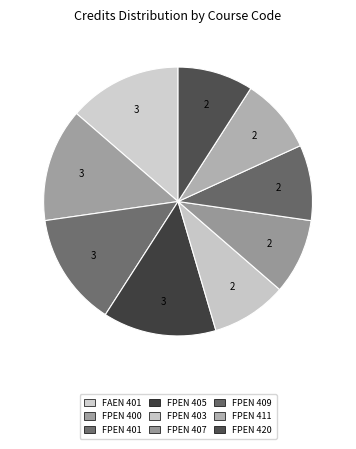

To the nearest percent, what is the average slice percentage?

11%